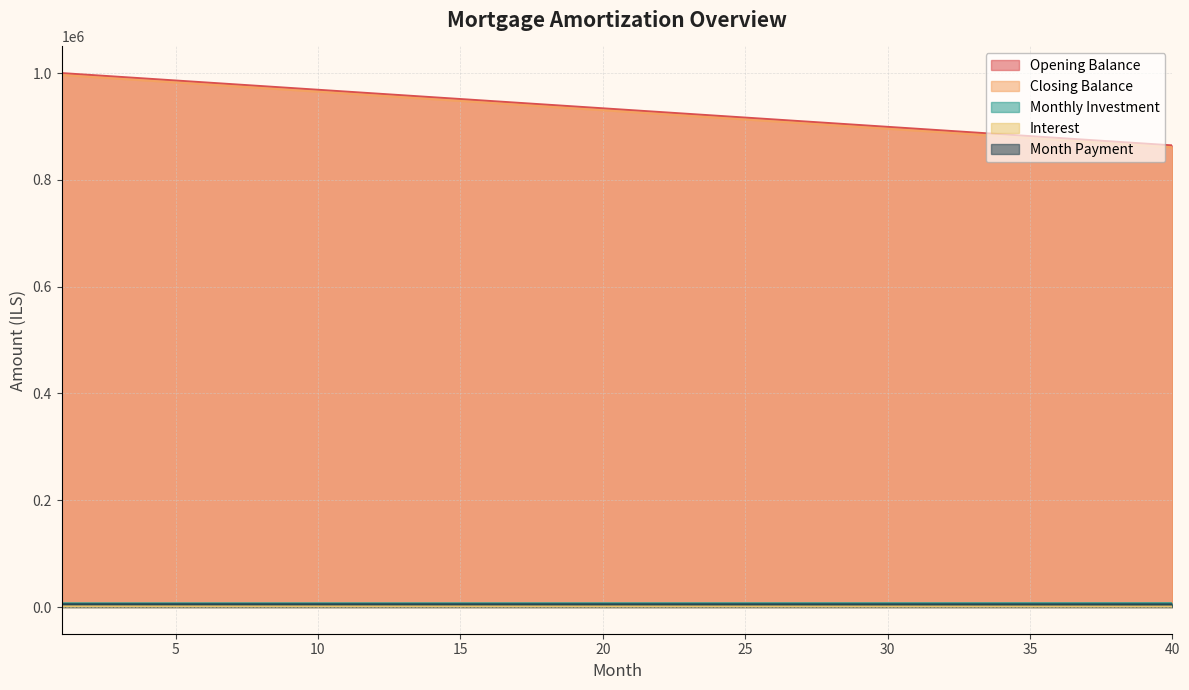

Where is monthly_investment nearest to the value 6973?

20